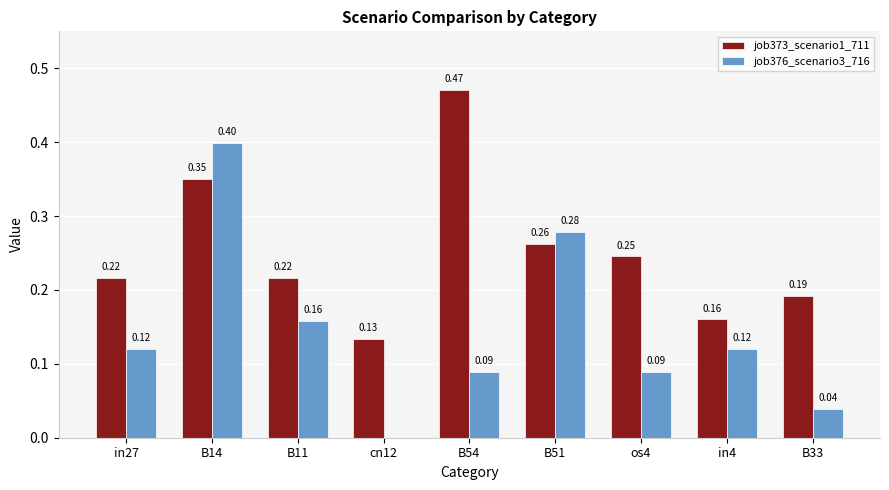

What is the total value across all series at B54?

0.6